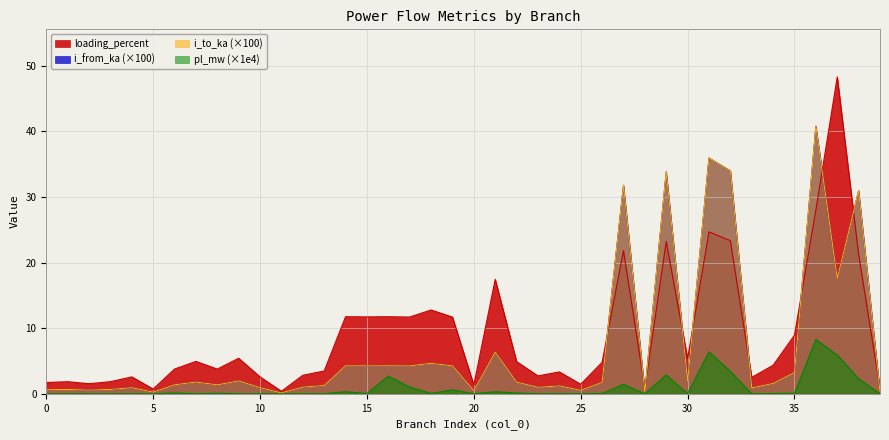

Between 2 and 35, which is larger?

35